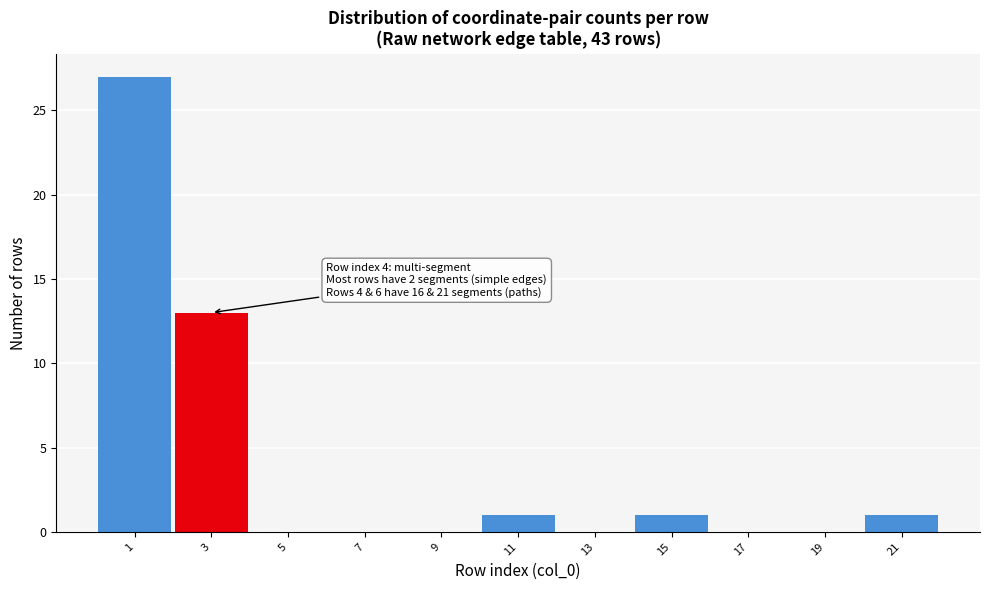

Reading left to right, extract all data points from this chart.

1=27	3=13	5=0	7=0	9=0	11=1	13=0	15=1	17=0	19=0	21=1